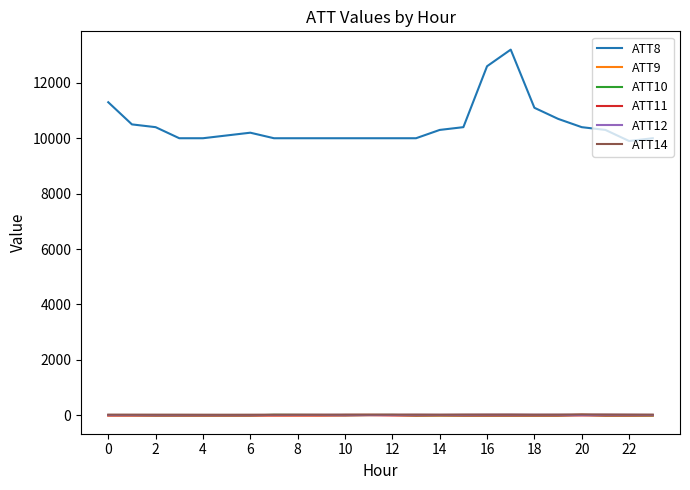

What is the average value of the ATT14 series?

20.2